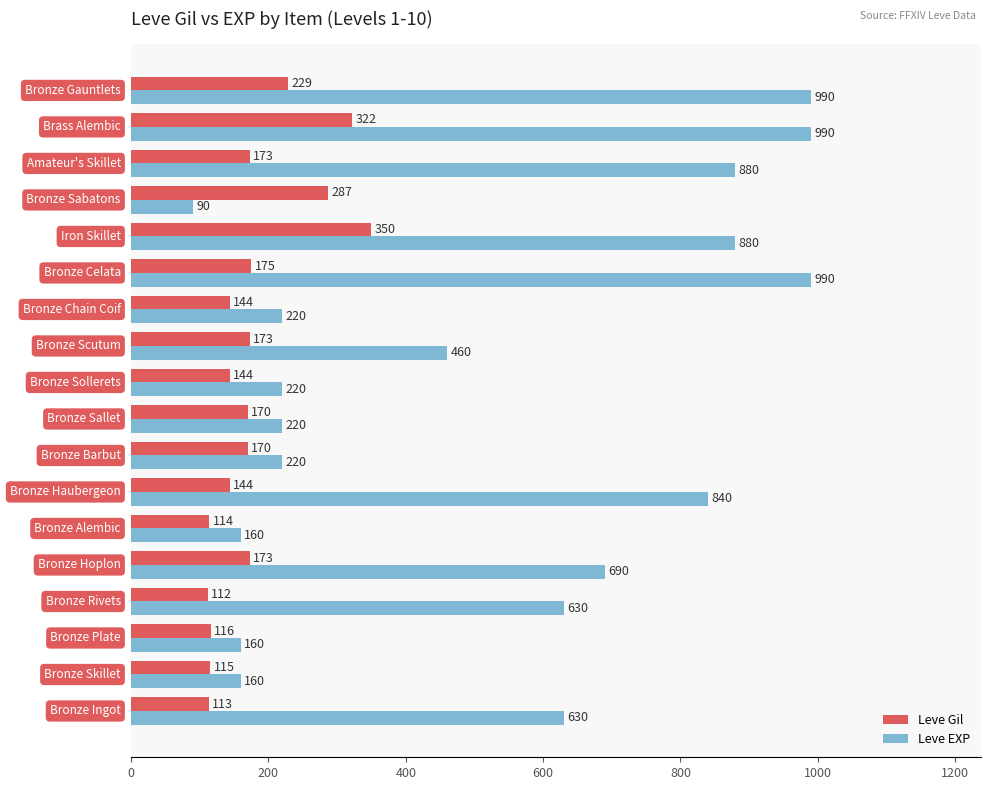

Which series has the largest total across all categories?

Leve EXP